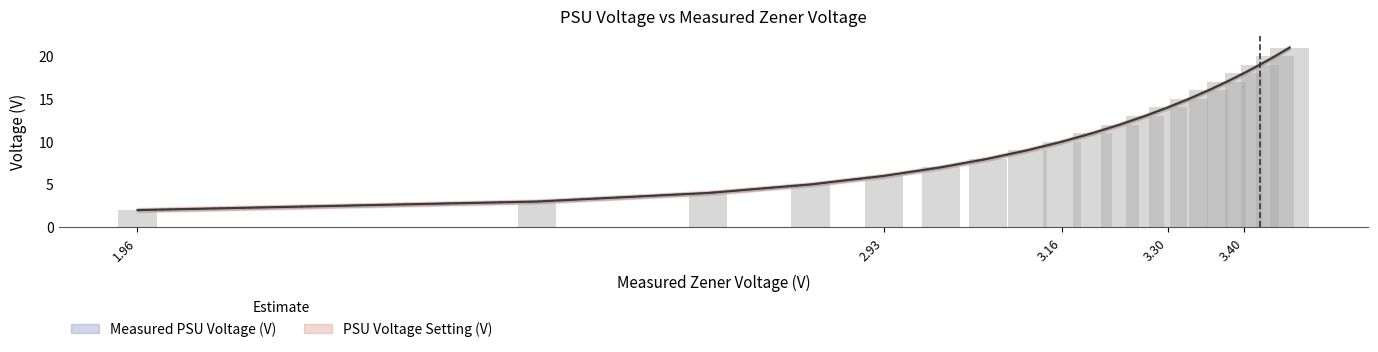

List the series in order of their peak value, highest first.

PSU Voltage Setting (V), Measured PSU Voltage (V)